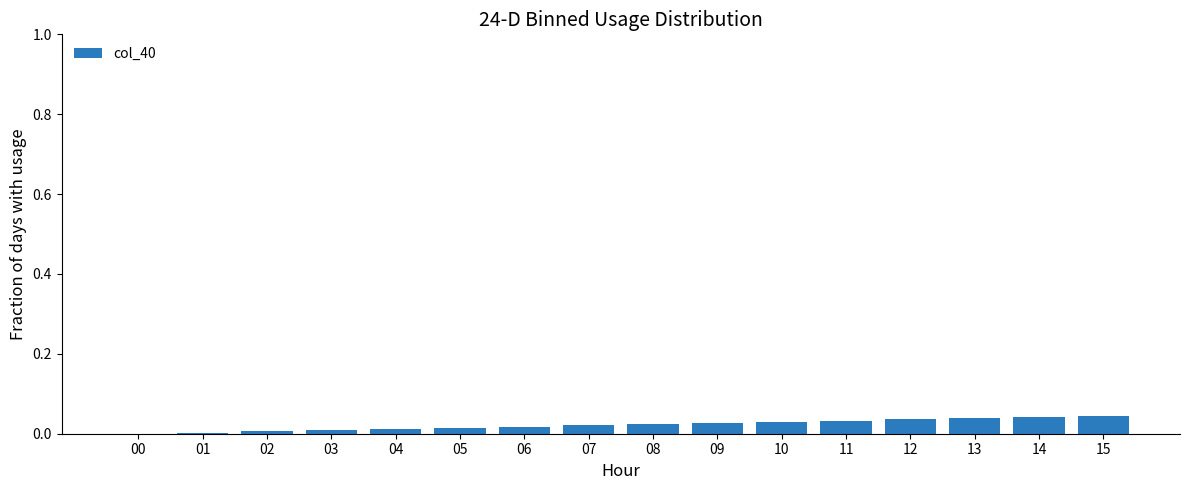

Is it true that the value at 00 is 0.0?

True